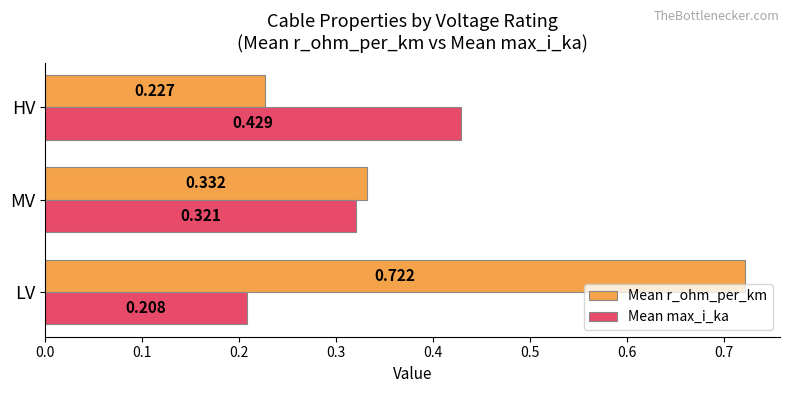

At which label is Mean r_ohm_per_km closest to 0?

HV